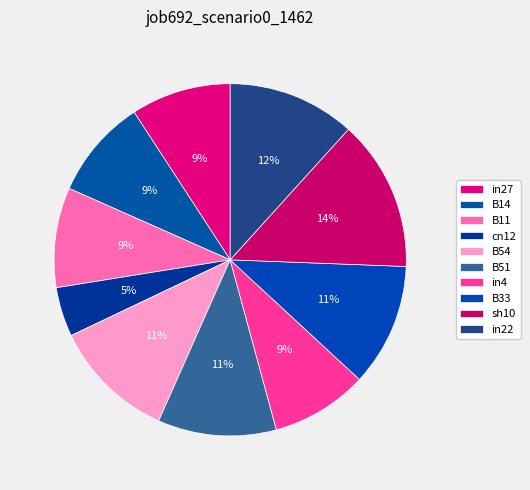

How many slices are in this pie chart?

10